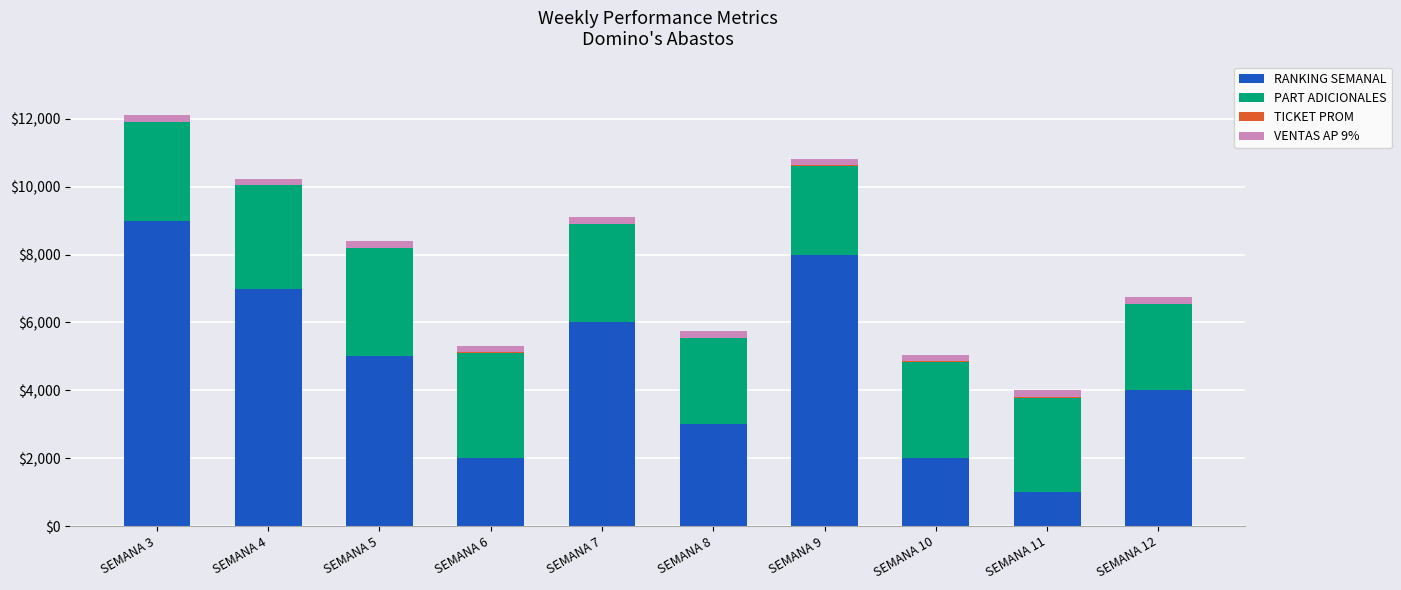

The value of RANKING SEMANAL at SEMANA 8 is 3000.0. True or false?

True